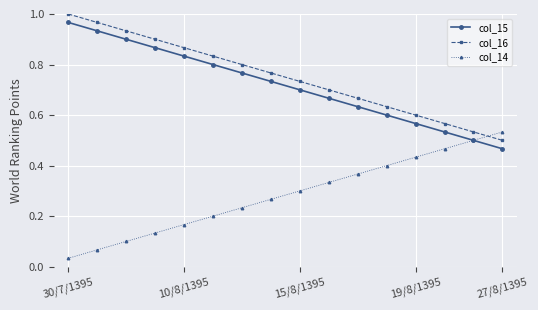

True or false: col_14 has more than 0 interior local peaks.

False